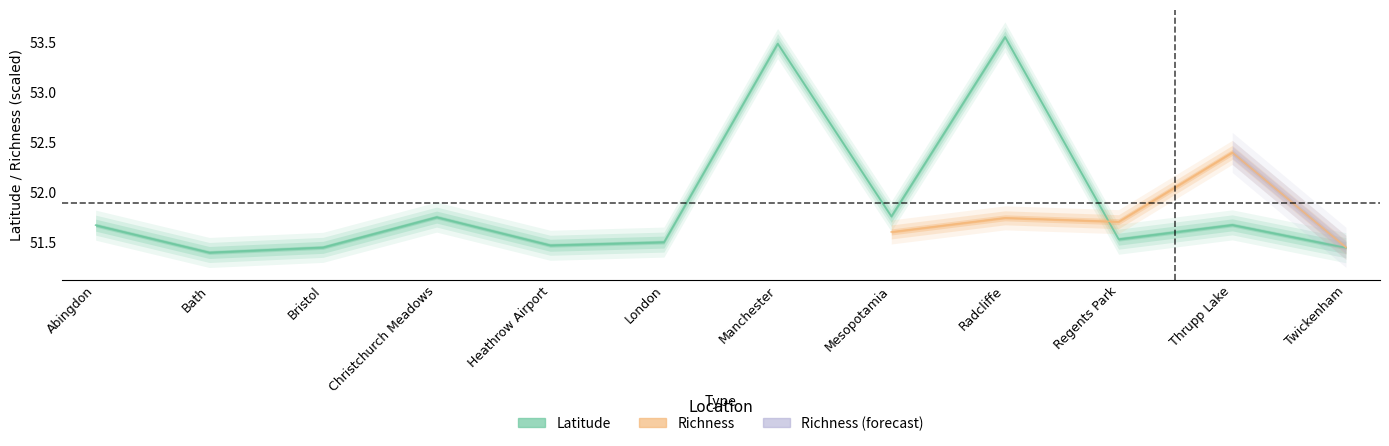

What position from the right is Bristol?

10